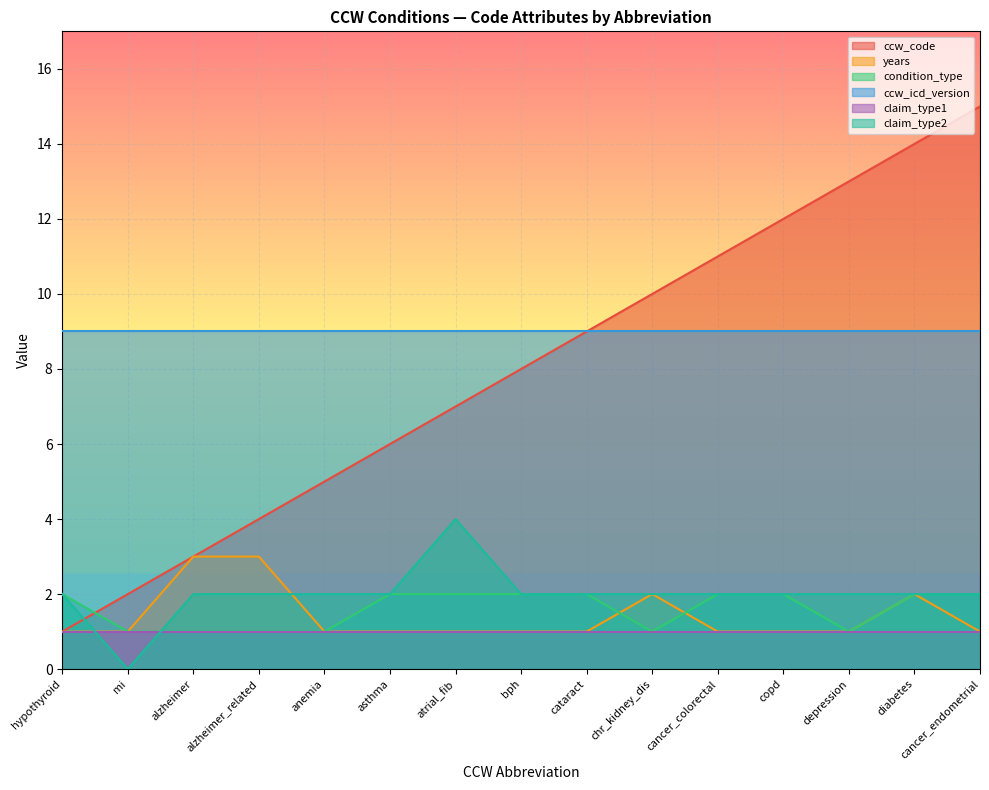

How many categories are shown in the chart?

15